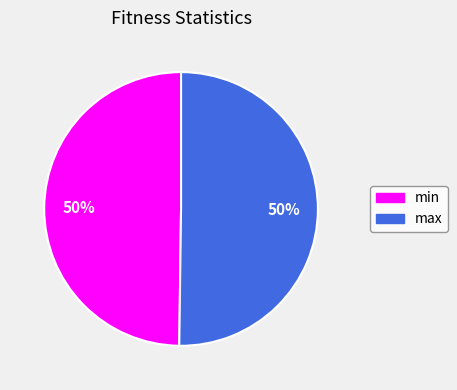

To the nearest percent, what percentage of the pie is max?

50%